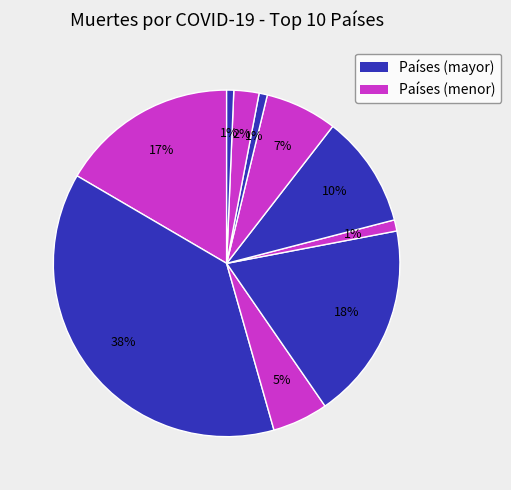

How many slices are in this pie chart?

10